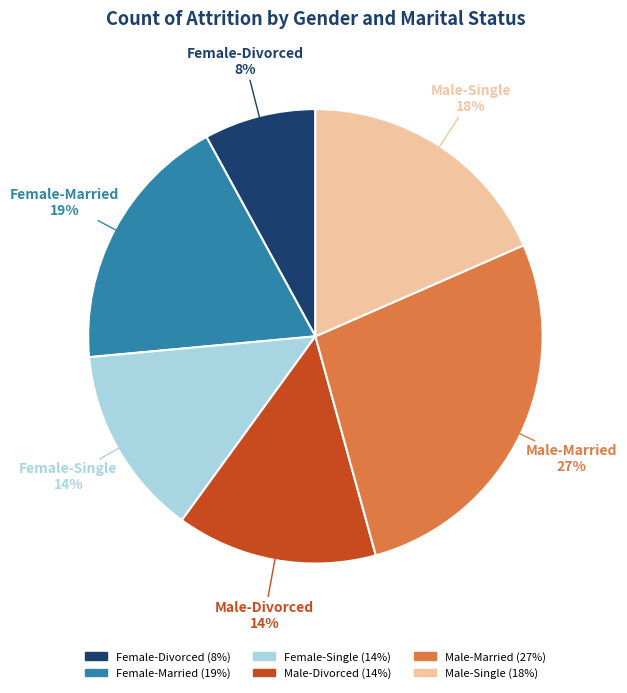

Which slice is the smallest?

Female-Divorced